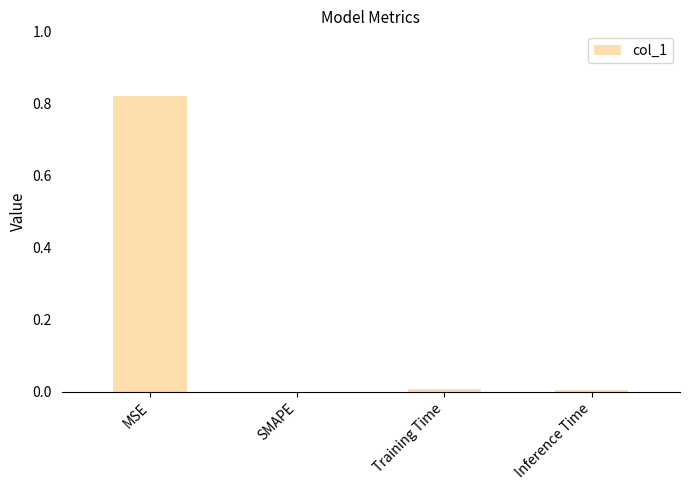

The value at Inference Time is 0.0. True or false?

True